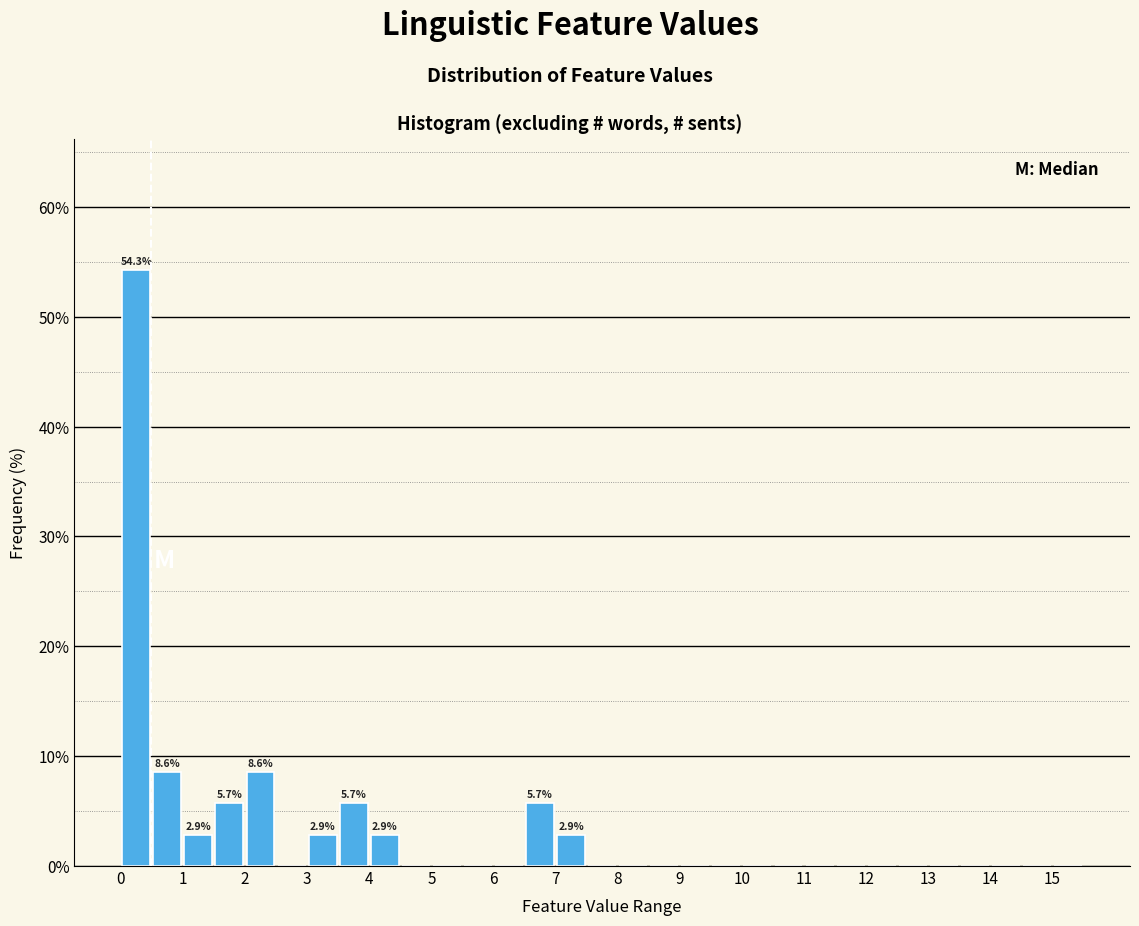

Over which range of the x-axis is the bar tallest?

0.0 to 0.5